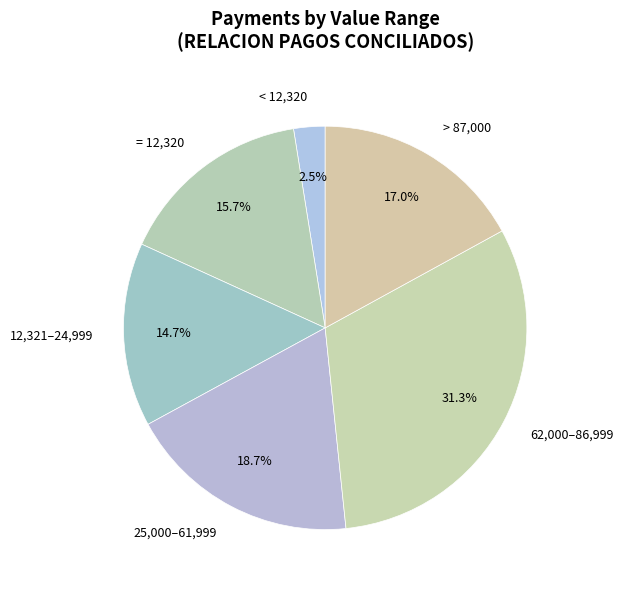

Rank the categories by value from highest to lowest.

62,000–86,999, 25,000–61,999, > 87,000, = 12,320, 12,321–24,999, < 12,320